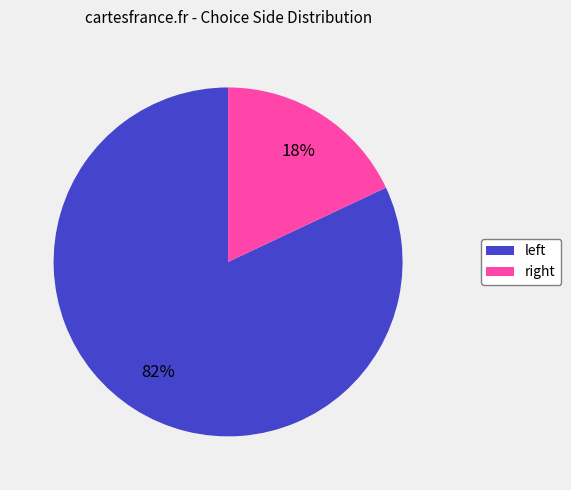

What is the largest slice in the pie chart?

left